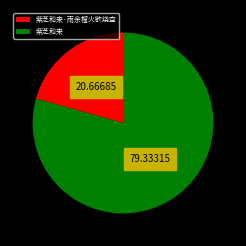

Which has a higher value, 紫芝和来·雨余榴火欲烧空 or 紫芝和来?

紫芝和来